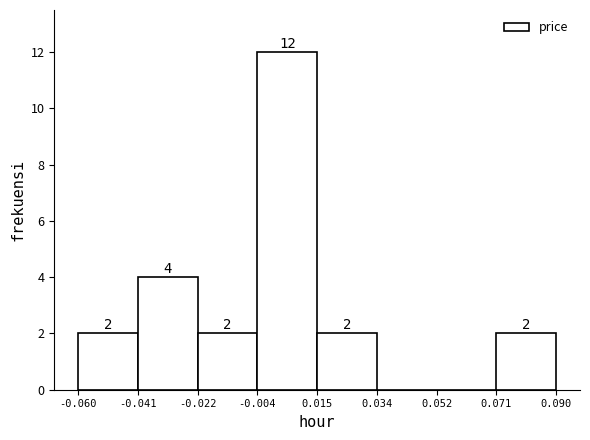

Over which range of the x-axis is the bar tallest?

-0.004 to 0.015